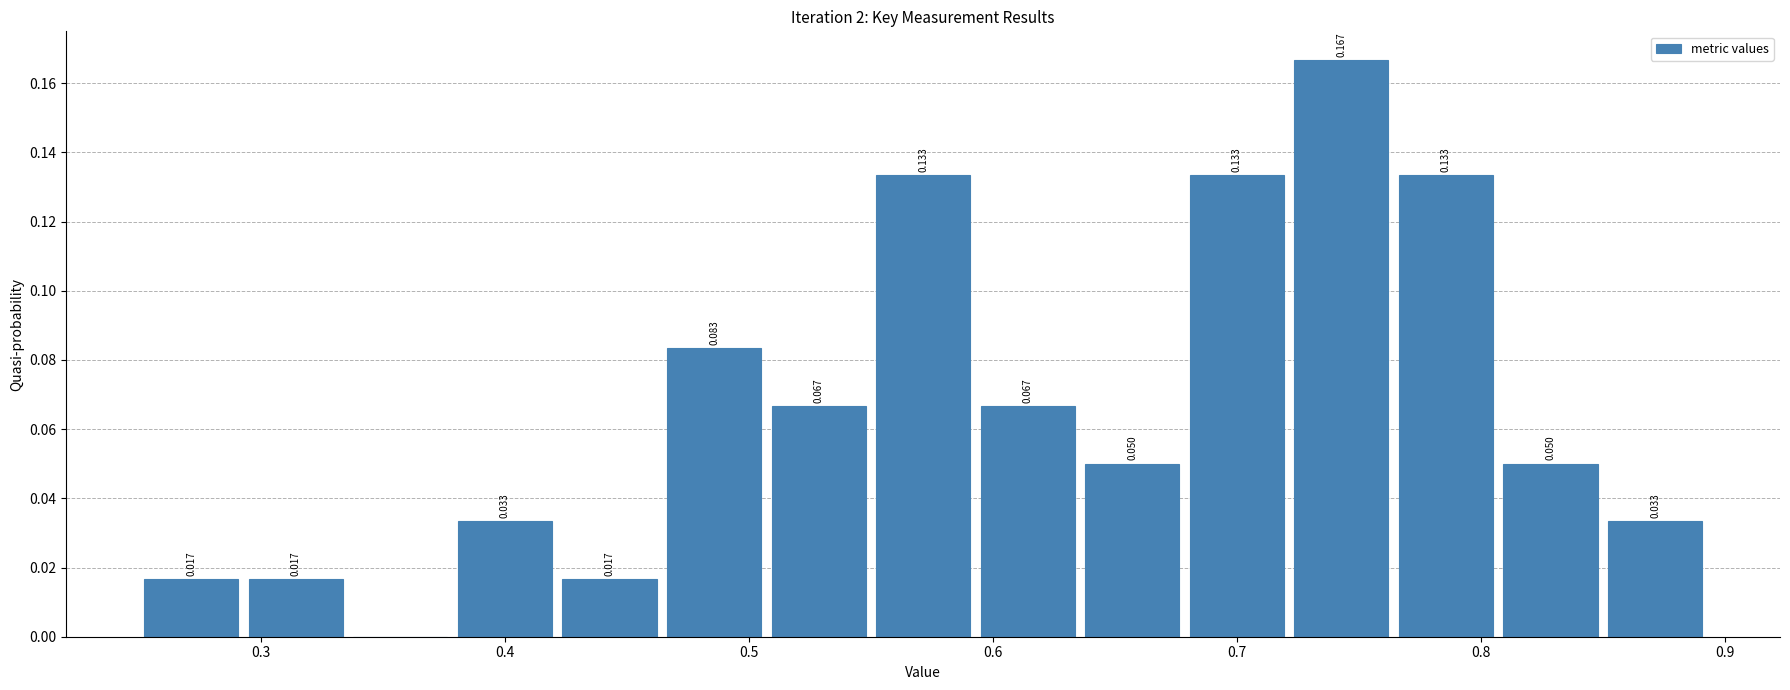

Over which range of the x-axis is the bar tallest?

0.72 to 0.76